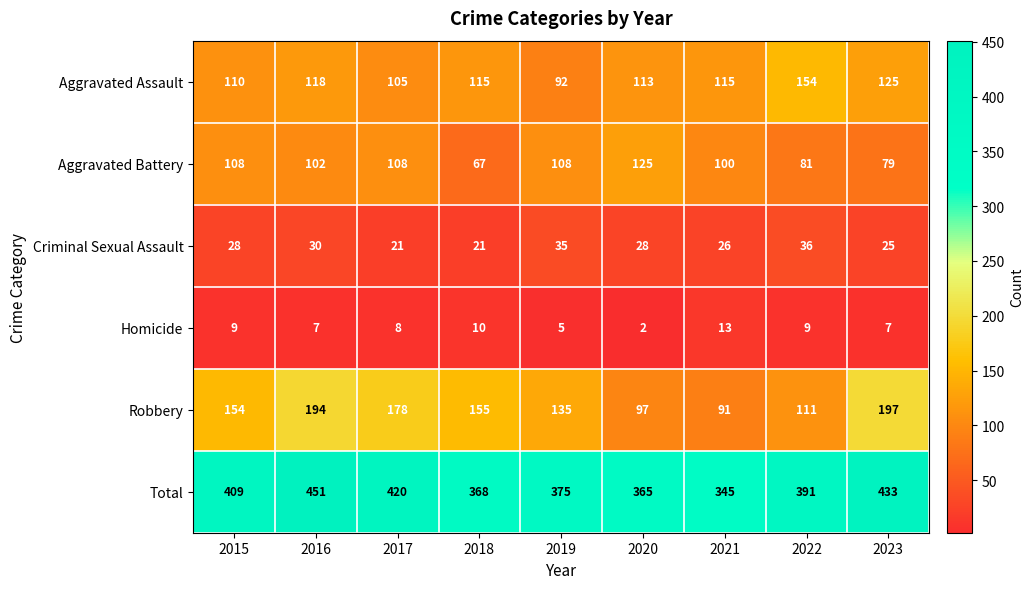

What is the difference between the maximum and minimum values in the Criminal Sexual Assault series?

15